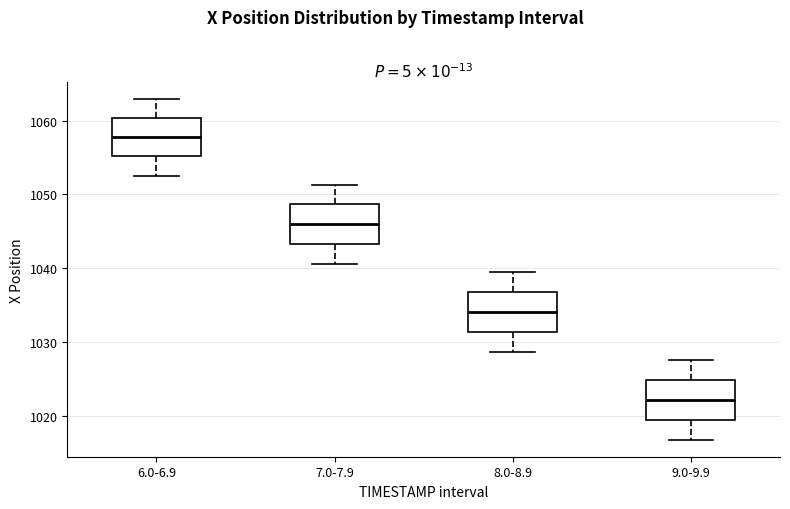

Where does the median line of the box for 6.0-6.9 sit on the y-axis? The values are not printed on the chart, so give them approximately, as read against the axis.

1058